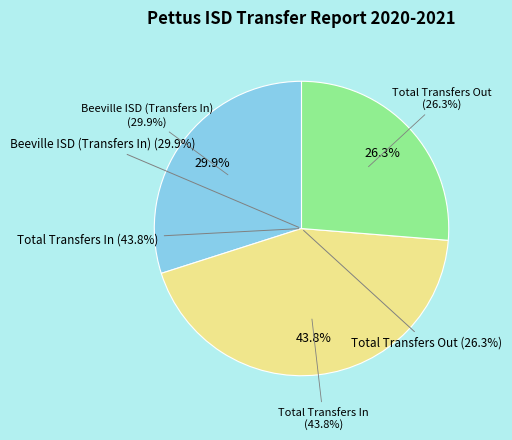

What is the change in value from Beeville ISD (Transfers In) to Total Transfers Out?

-5